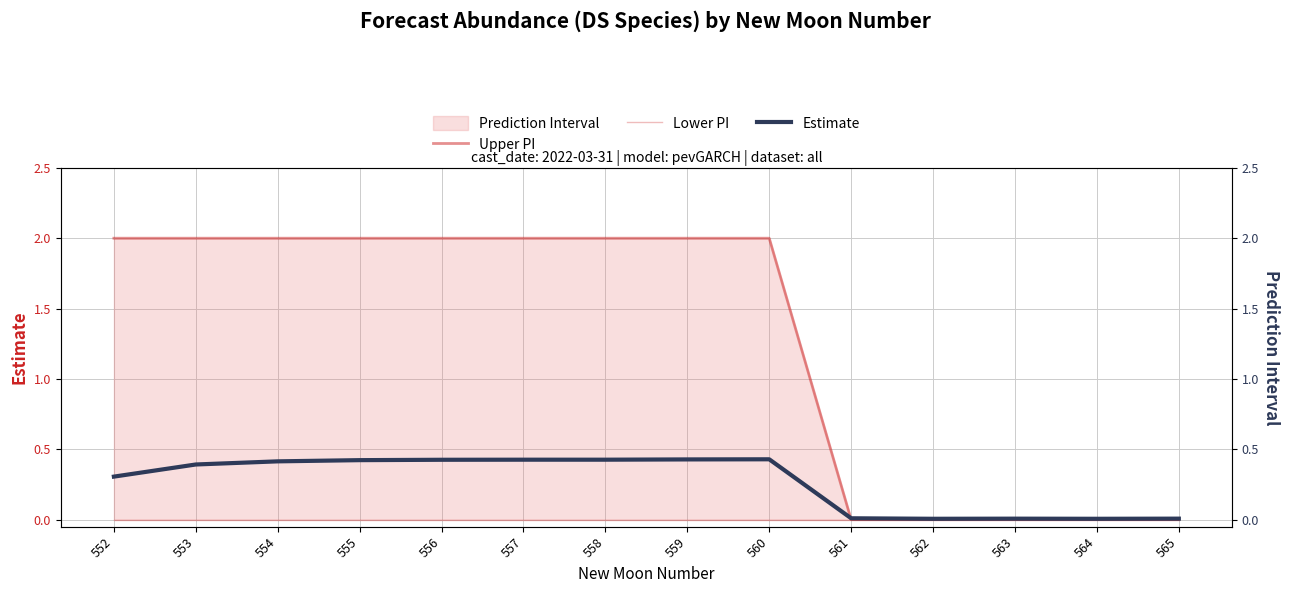

Reading right to left, what are all the values shown in this chart?

Upper PI: 0.0	0.0	0.0	0.0	0.0	2.0	2.0	2.0	2.0	2.0	2.0	2.0	2.0	2.0
Lower PI: 0.0	0.0	0.0	0.0	0.0	0.0	0.0	0.0	0.0	0.0	0.0	0.0	0.0	0.0
Estimate: 0.0	0.0	0.0	0.0	0.0	0.4	0.4	0.4	0.4	0.4	0.4	0.4	0.4	0.3